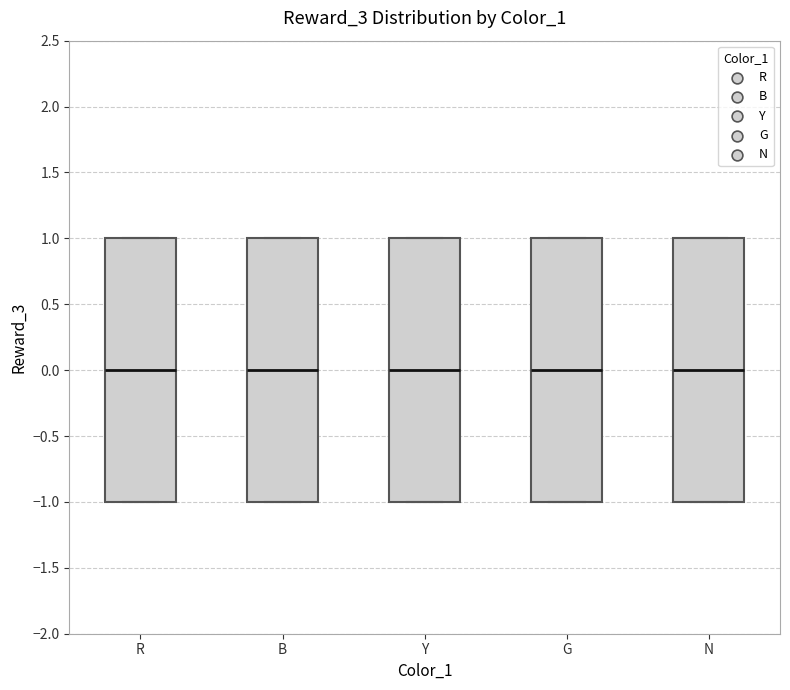

Reading left to right, transcribe this box plot: for each box, give where its median line is, the range the box spans, and where its two whiskers end, as read against the y-axis. The values are not printed on the chart, so give them approximately, as read against the axis.

R: median 0, box -1 to 1, whiskers -1 to 1
B: median 0, box -1 to 1, whiskers -1 to 1
Y: median 0, box -1 to 1, whiskers -1 to 1
G: median 0, box -1 to 1, whiskers -1 to 1
N: median 0, box -1 to 1, whiskers -1 to 1